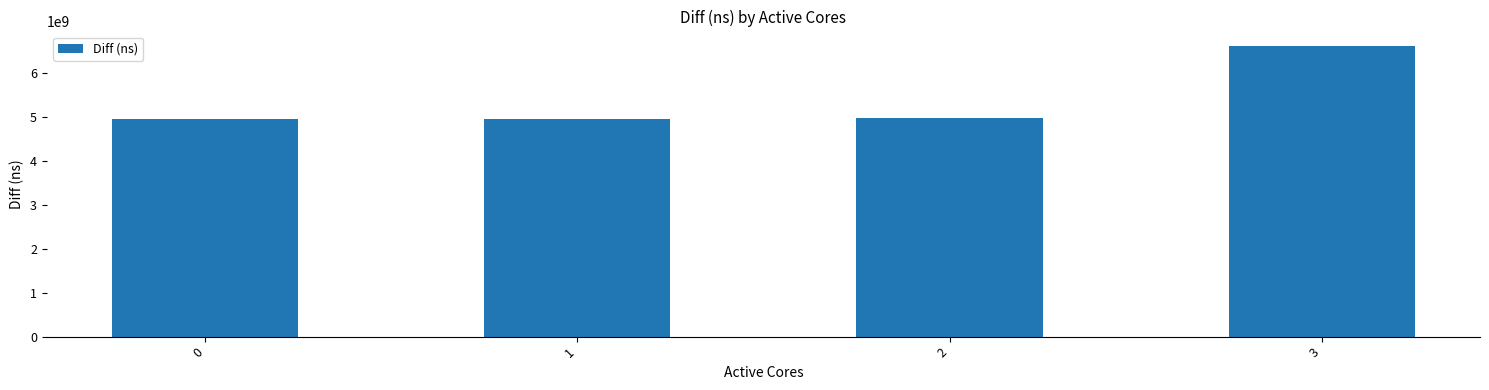

Is it true that the value at 2 is 4968461425?

True